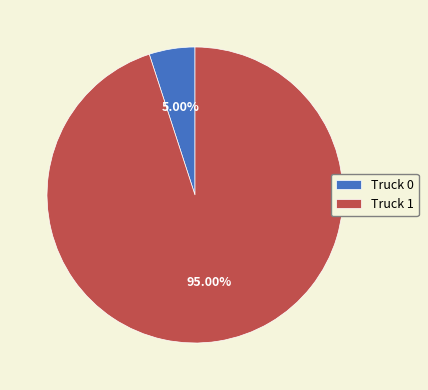

To the nearest percent, what percentage of the pie is Truck 0?

5%